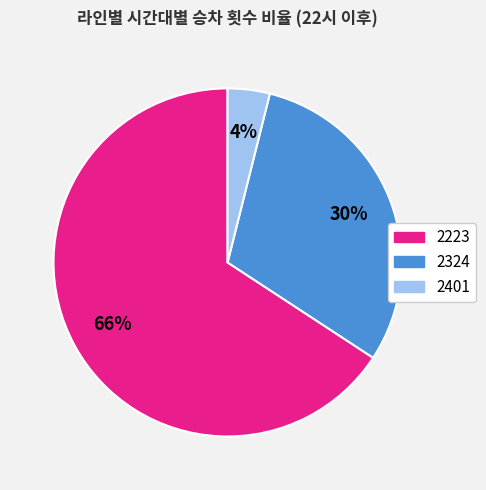

Which category has the biggest portion of the pie?

2223